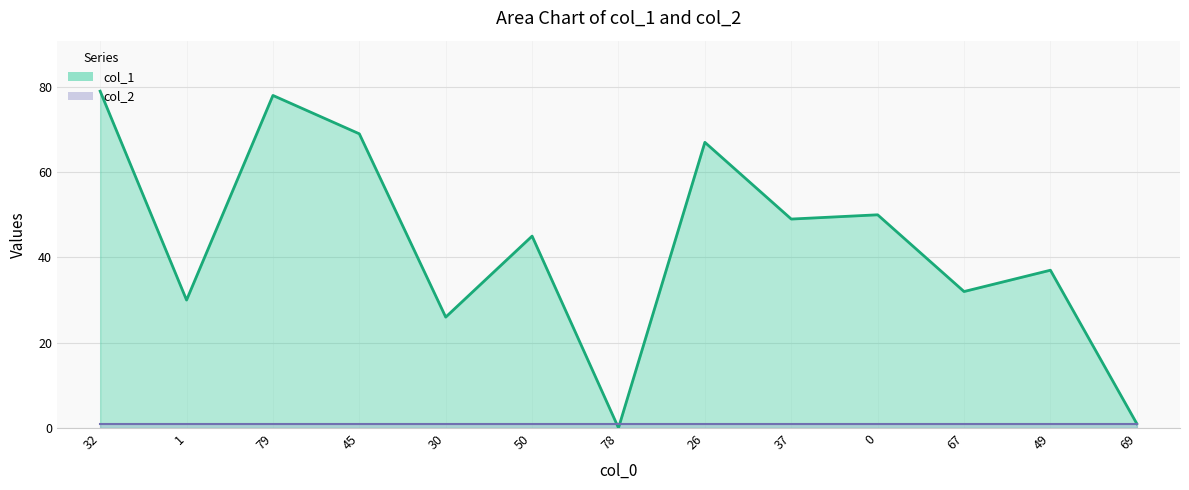

What position from the left is 69?

13